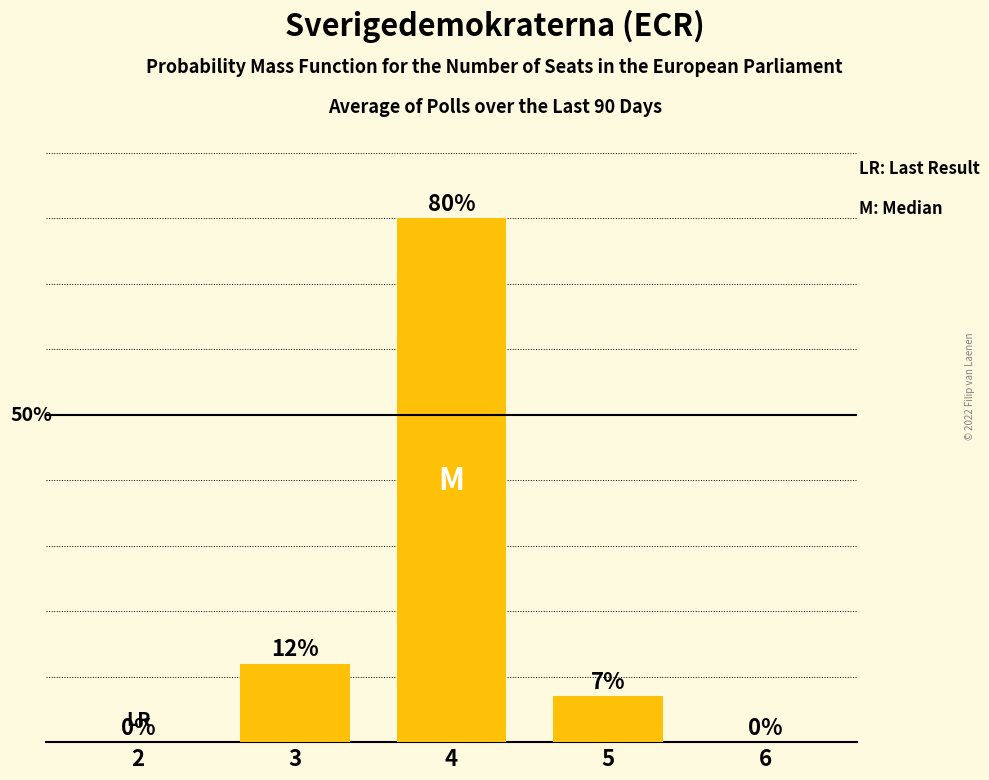

List the labels in order of value, smallest first.

2, 6, 5, 3, 4